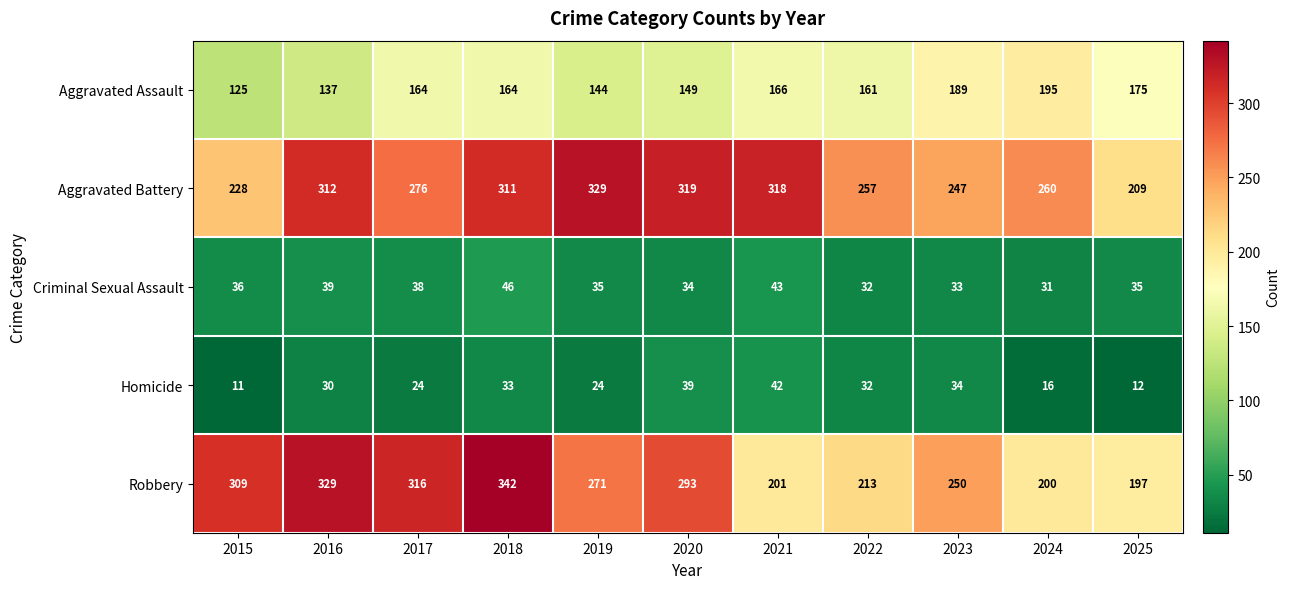

What is the sum of the Homicide values at 2016 and 2020?

69